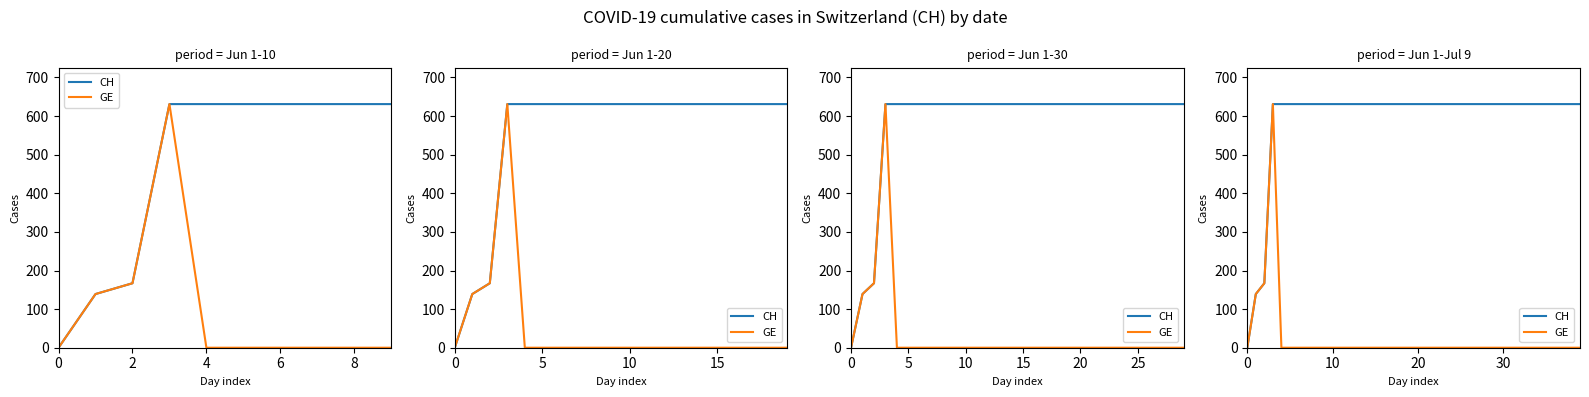

What is the highest value of the GE series?

631